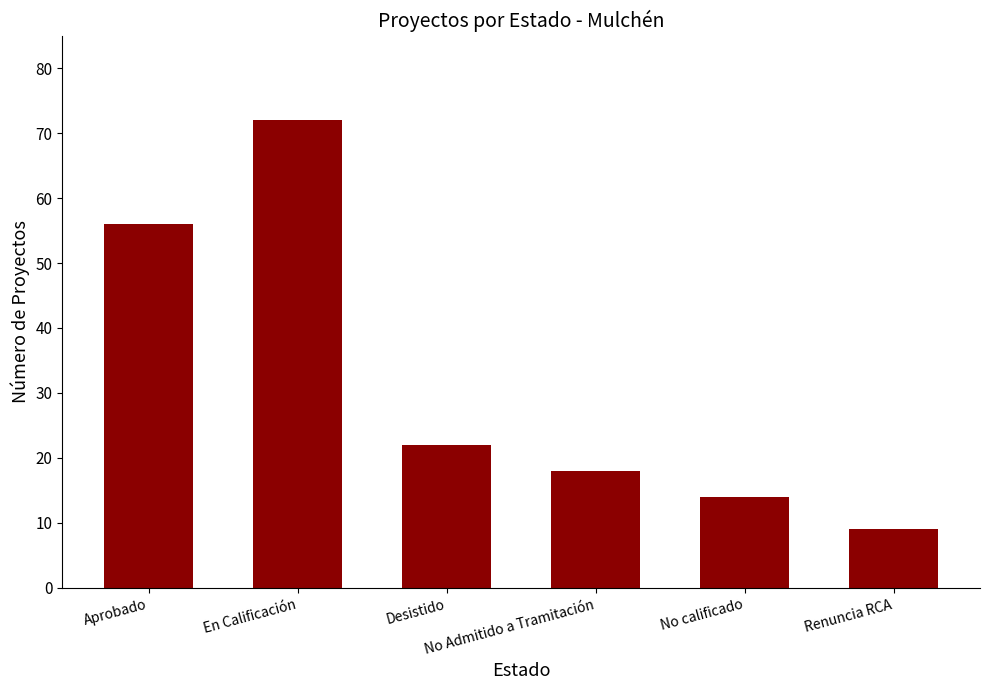

What is the approximate value at En Calificación, to the nearest 10?

70